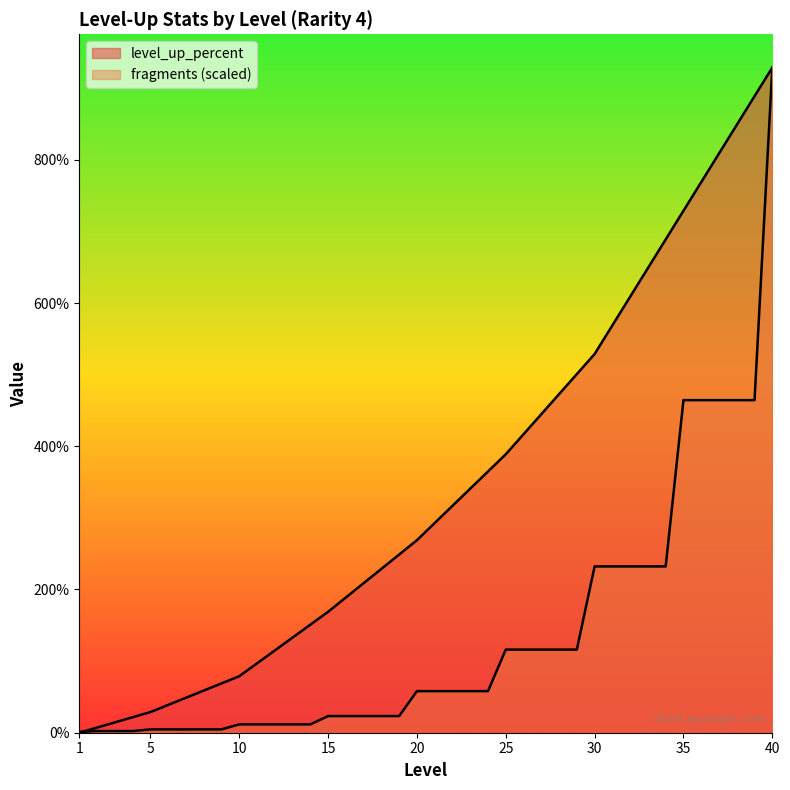

The value of fragments at 13 is 17.7. True or false?

False